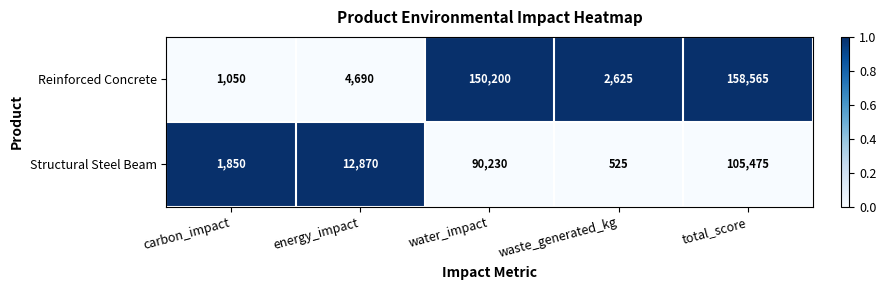

Which category has the highest value across all series?

total_score